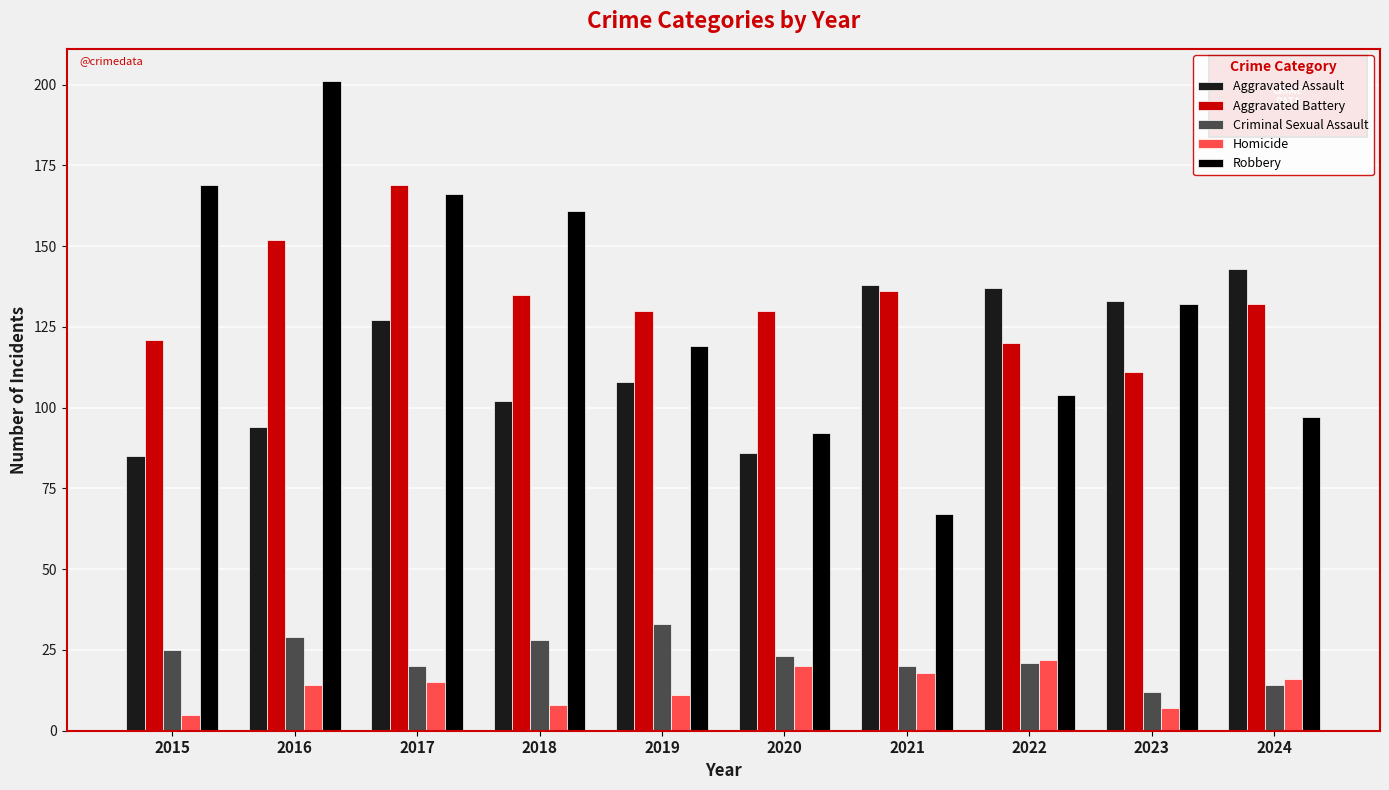

At how many categories does at least one series exceed 60?

10